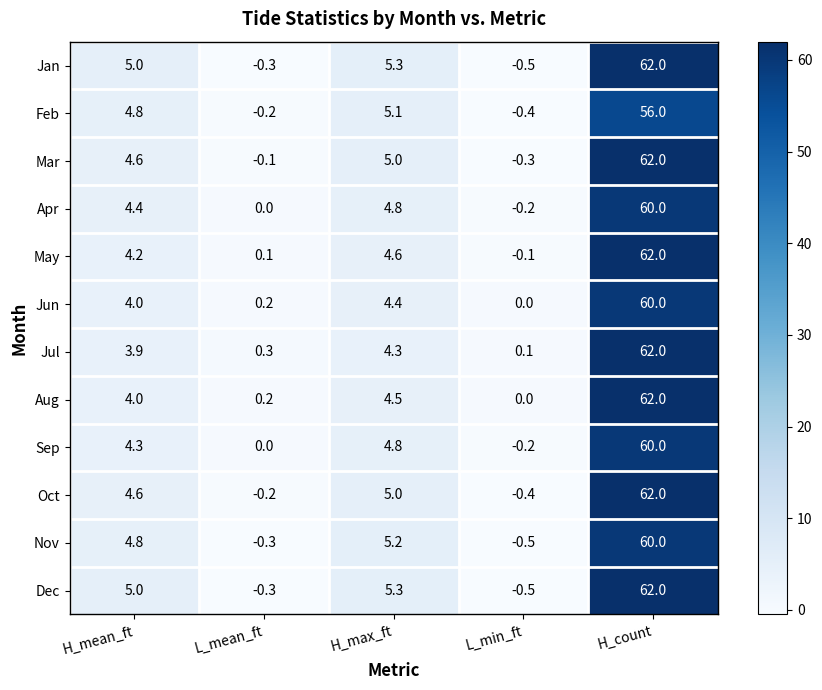

The value of Nov at H_max_ft is 1.7. True or false?

False